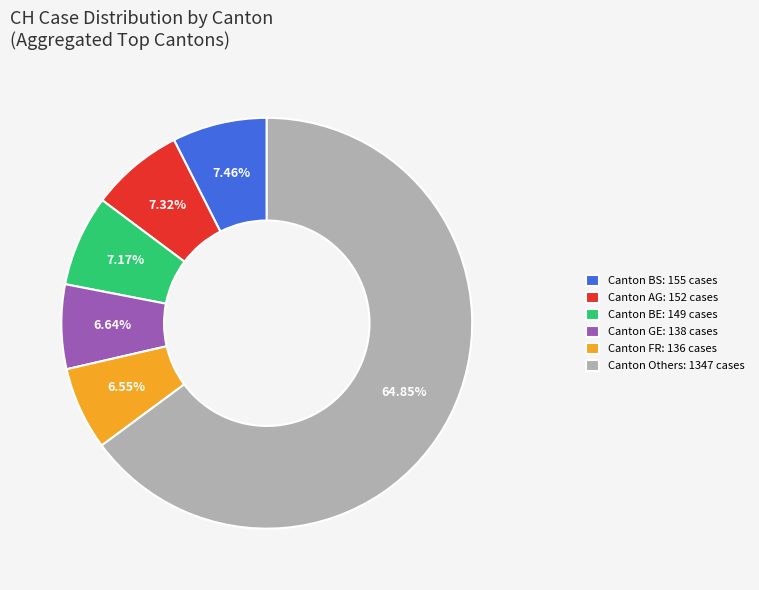

What is the ratio of the value at Canton BS: 155 cases to the value at Canton AG: 152 cases?

1.0